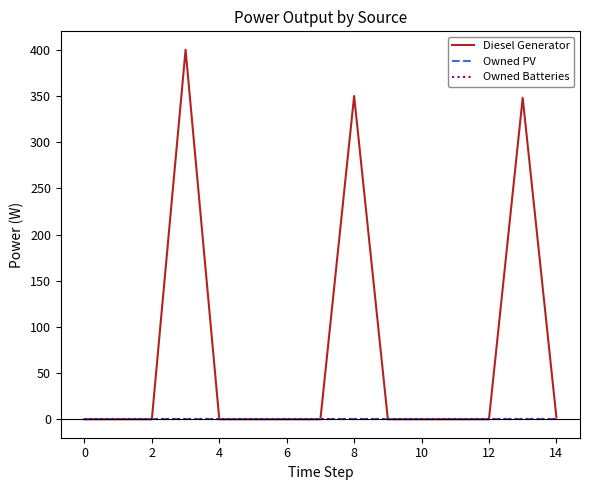

Which series has the largest range (max minus min)?

Diesel Generator